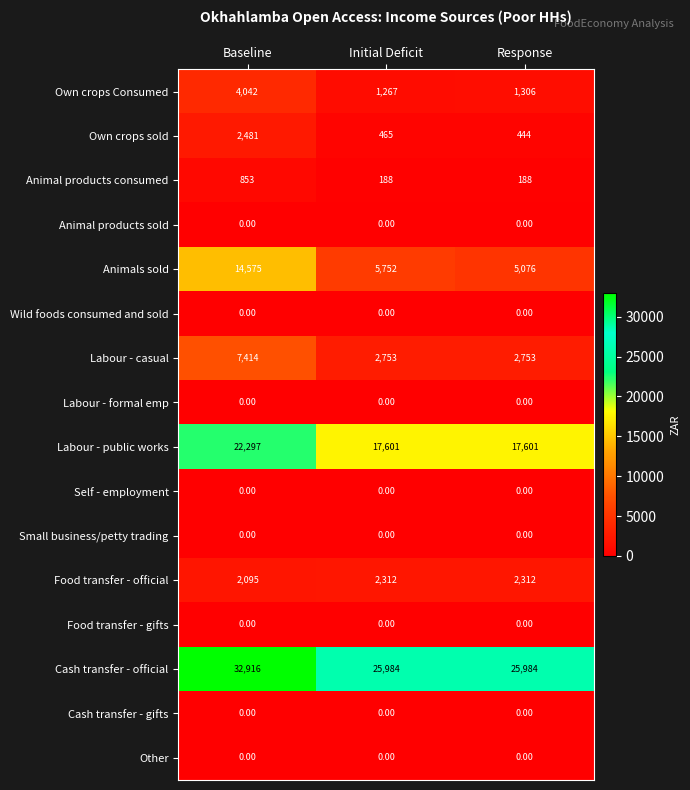

What is the sum of all Food transfer - official values?

6719